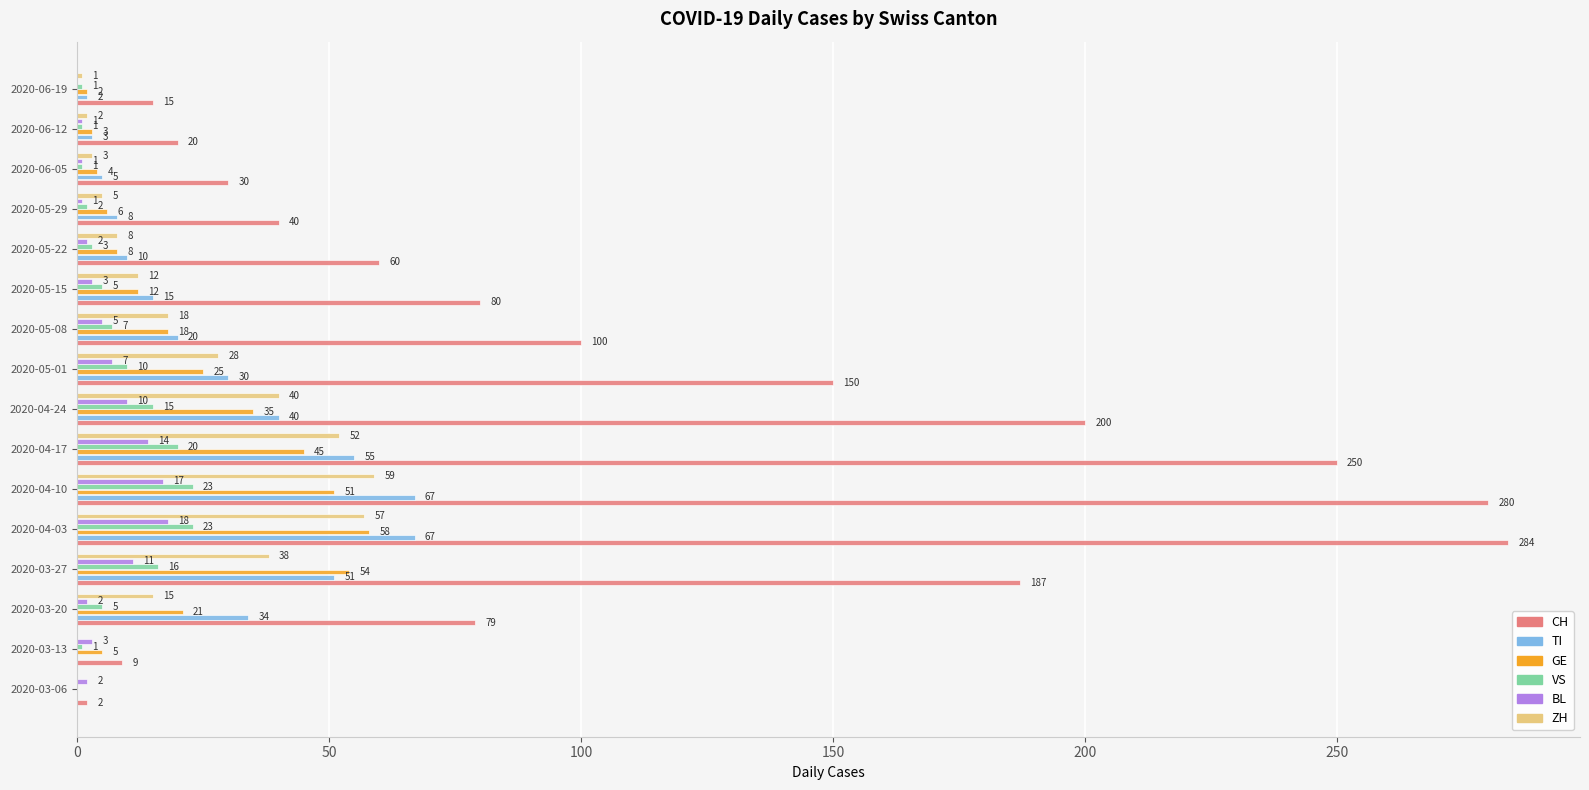

Which series has the largest total across all categories?

CH